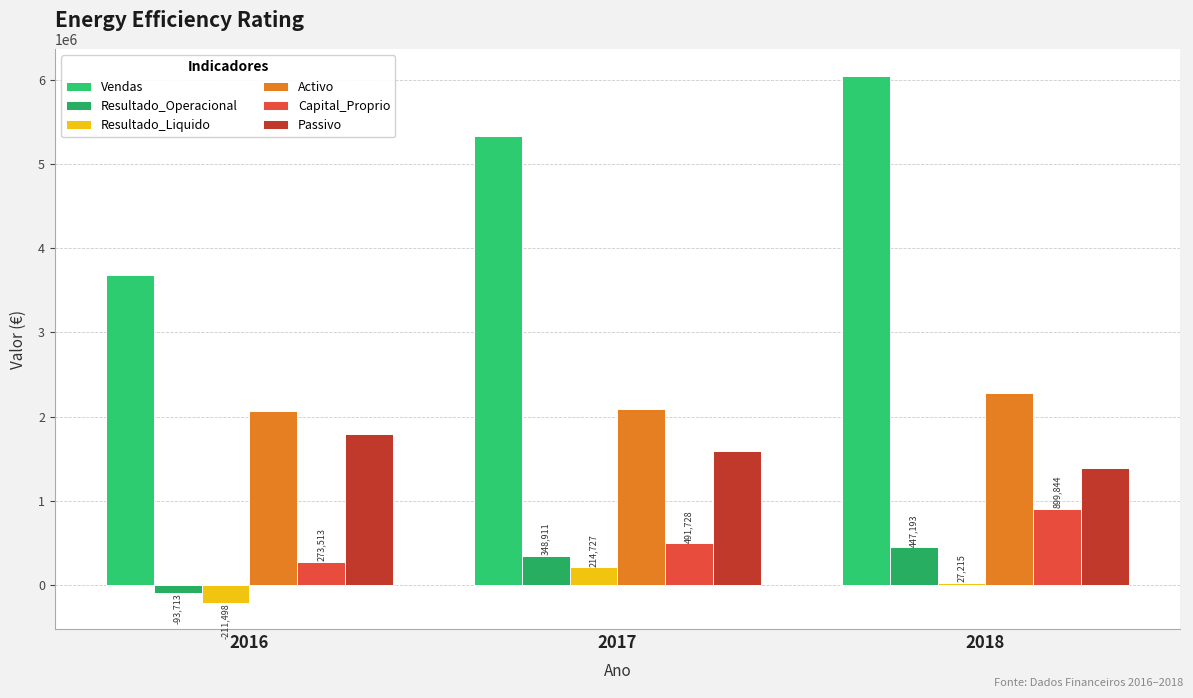

At which label is Resultado_Liquido closest to 1614?

2018